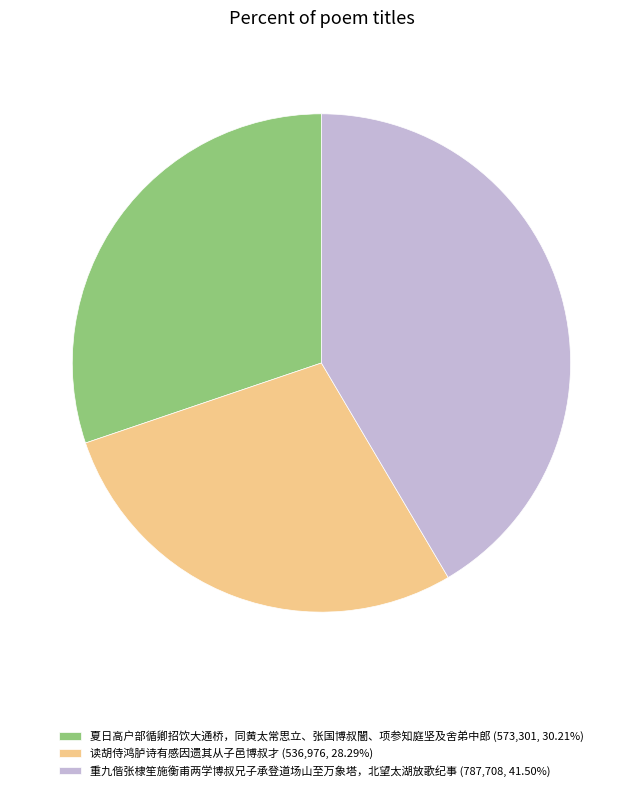

Is the sum of 重九偕张棣笙施衡甫两学博叔兄子承登道场山至万象塔，北望太湖放歌纪事 and 夏日高户部循卿招饮大通桥，同黄太常思立、张国博叔闇、项参知庭坚及舍弟中郎 greater than half?

Yes